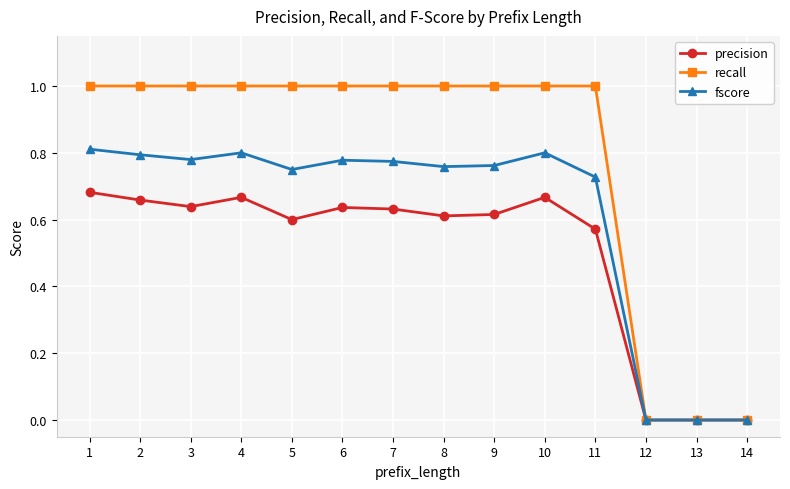

What is the spread (max minus min) of values at 8?

0.4